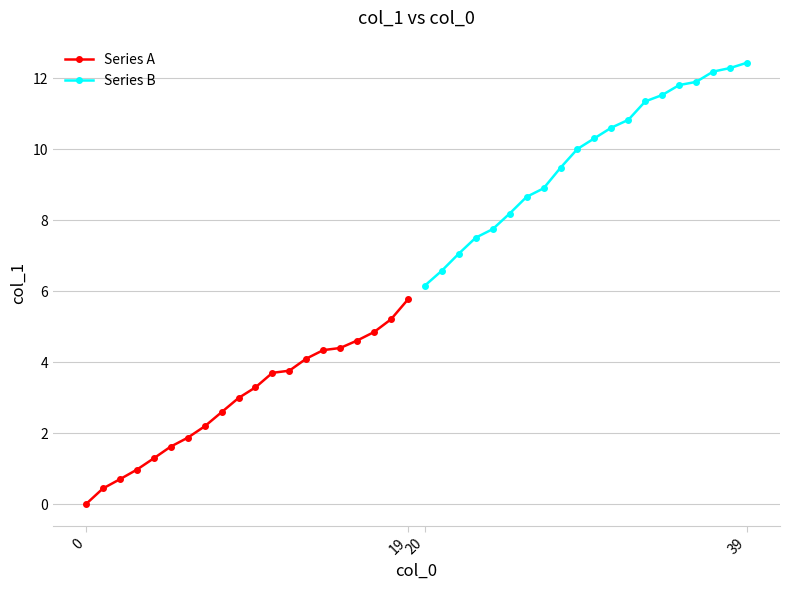

Reading left to right, what are all the values shown in this chart?

Series A: 0.0	0.4	0.7	1.0	1.3	1.6	1.9	2.2	2.6	3.0	3.3	3.7	3.8	4.1	4.3	4.4	4.6	4.8	5.2	5.8
Series B: 6.2	6.6	7.1	7.5	7.8	8.2	8.7	8.9	9.5	10.0	10.3	10.6	10.8	11.3	11.5	11.8	11.9	12.2	12.3	12.4